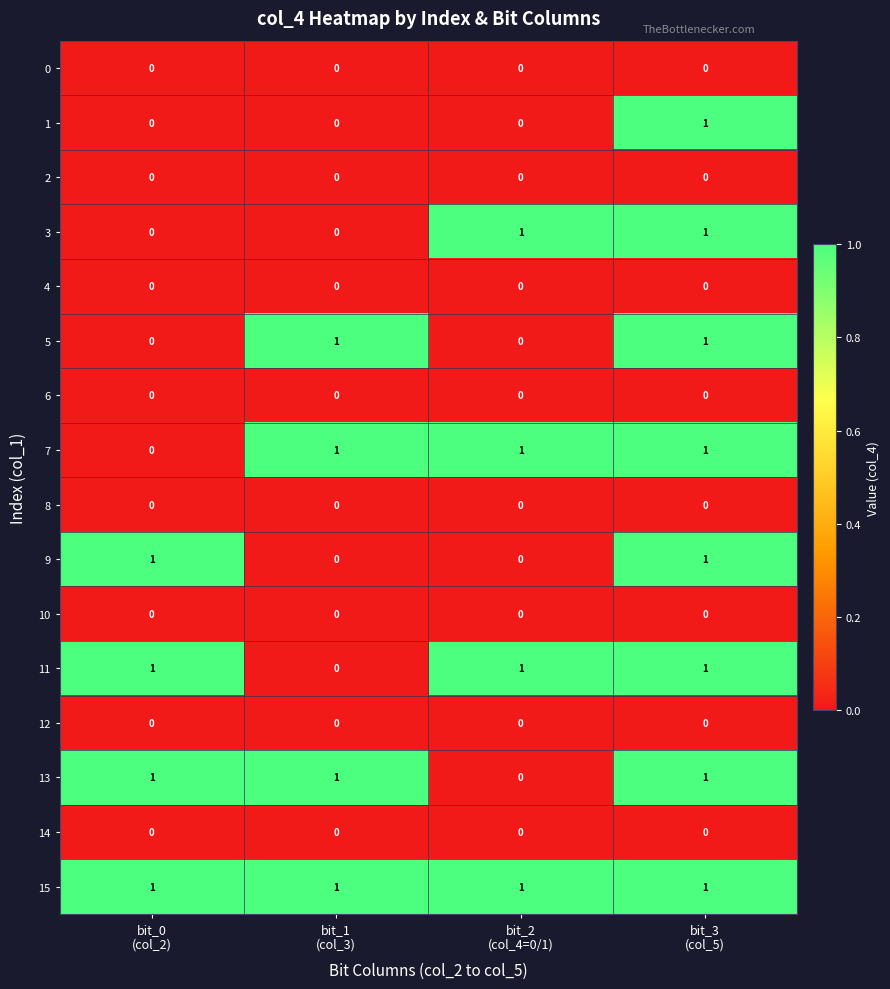

How many data points does each series have?

4